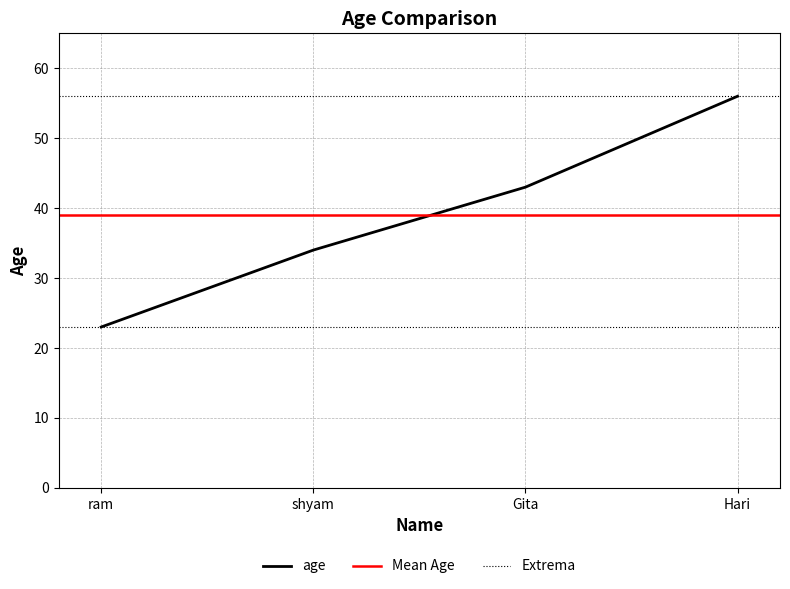

Reading left to right, what are all the values shown in this chart?

ram=23	shyam=34	Gita=43	Hari=56